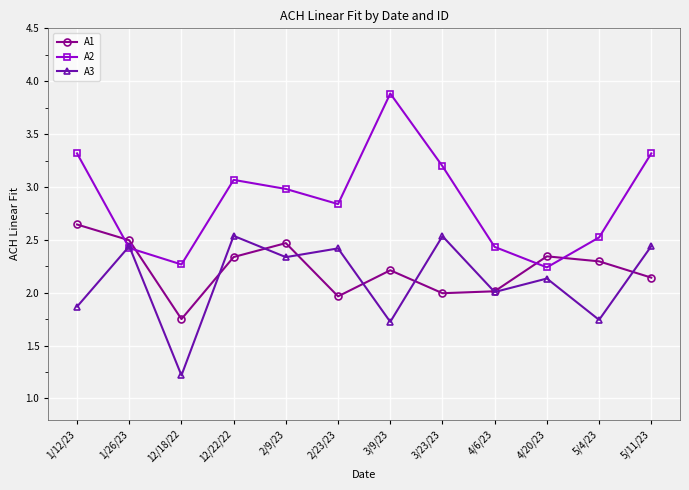

What is the sum of the A2 values at 12/22/22 and 1/12/23?

6.4